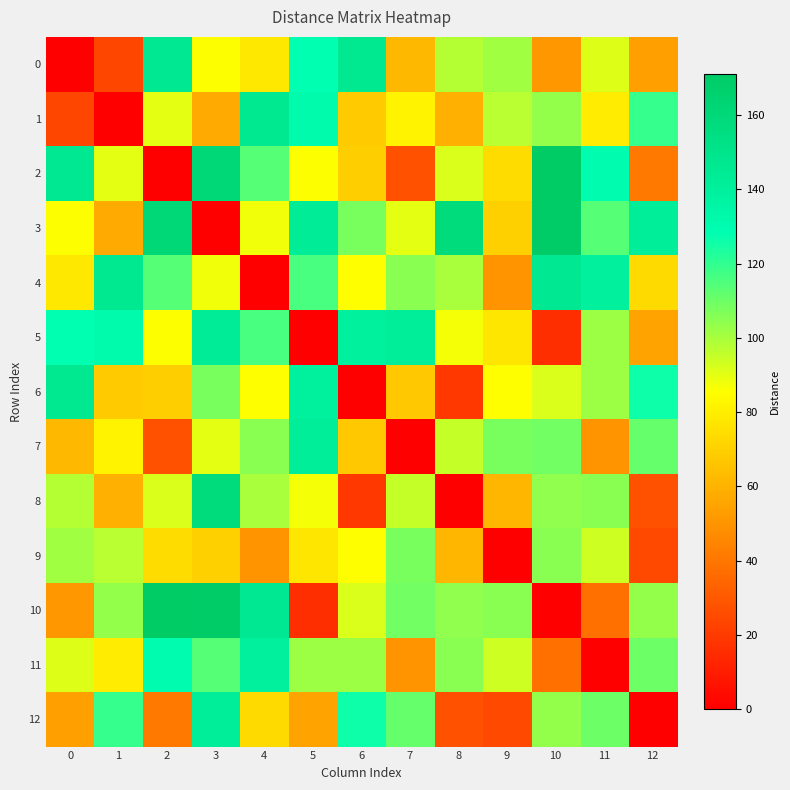

Reading right to left, what are all the values shown in this chart?

0: 12=54	11=91	10=51	9=101	8=98	7=62	6=147	5=128	4=78	3=86	2=146	1=24	0=0
1: 12=119	11=79	10=103	9=97	8=59	7=82	6=68	5=131	4=147	3=57	2=90	1=0	0=24
2: 12=41	11=130	10=171	9=74	8=92	7=28	6=69	5=86	4=114	3=161	2=0	1=90	0=146
3: 12=142	11=114	10=170	9=70	8=158	7=90	6=108	5=143	4=88	3=0	2=161	1=57	0=86
4: 12=73	11=140	10=146	9=50	8=100	7=105	6=85	5=116	4=0	3=88	2=114	1=147	0=78
5: 12=55	11=102	10=16	9=77	8=87	7=142	6=139	5=0	4=116	3=143	2=86	1=131	0=128
6: 12=126	11=102	10=92	9=85	8=19	7=67	6=0	5=139	4=85	3=108	2=69	1=68	0=147
7: 12=111	11=50	10=109	9=108	8=95	7=0	6=67	5=142	4=105	3=90	2=28	1=82	0=62
8: 12=28	11=105	10=104	9=61	8=0	7=95	6=19	5=87	4=100	3=158	2=92	1=59	0=98
9: 12=25	11=94	10=105	9=0	8=61	7=108	6=85	5=77	4=50	3=70	2=74	1=97	0=101
10: 12=103	11=38	10=0	9=105	8=104	7=109	6=92	5=16	4=146	3=170	2=171	1=103	0=51
11: 12=110	11=0	10=38	9=94	8=105	7=50	6=102	5=102	4=140	3=114	2=130	1=79	0=91
12: 12=0	11=110	10=103	9=25	8=28	7=111	6=126	5=55	4=73	3=142	2=41	1=119	0=54